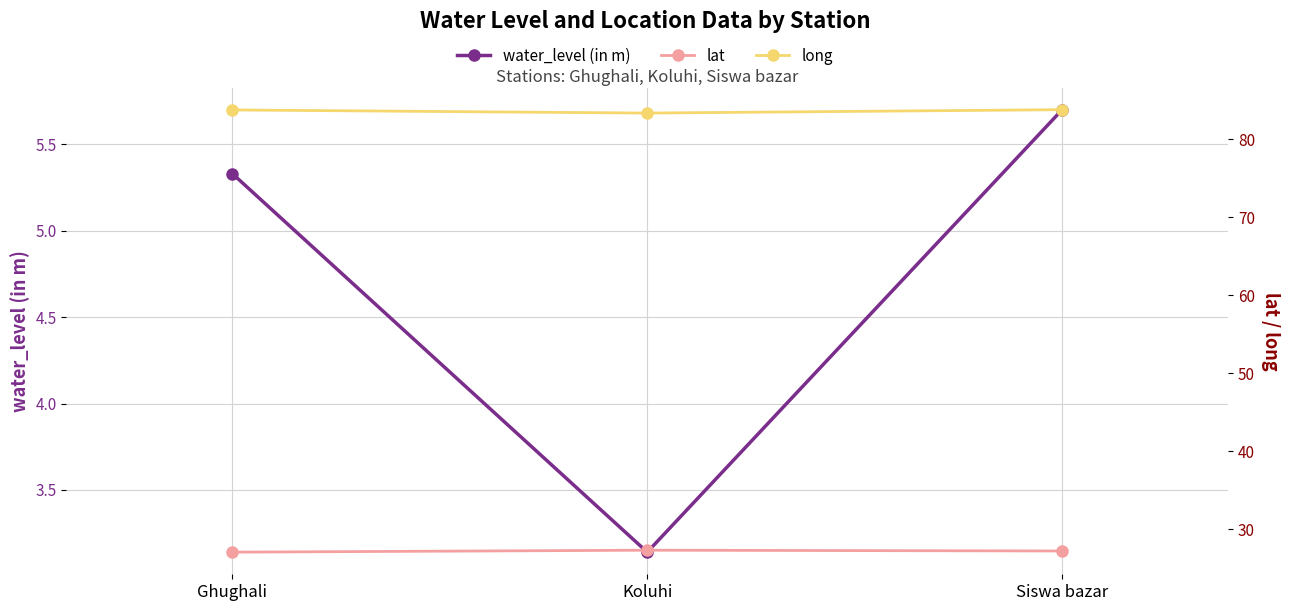

What is the label of the 1st point from the left?

Ghughali